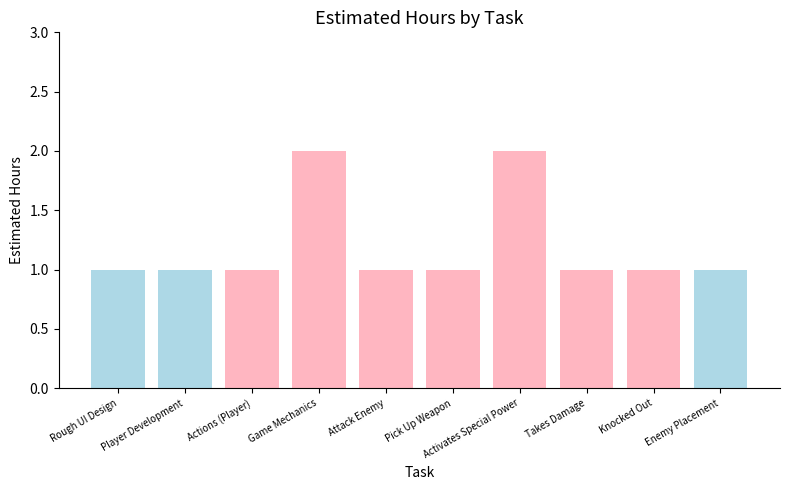

How many series are shown in this chart?

1